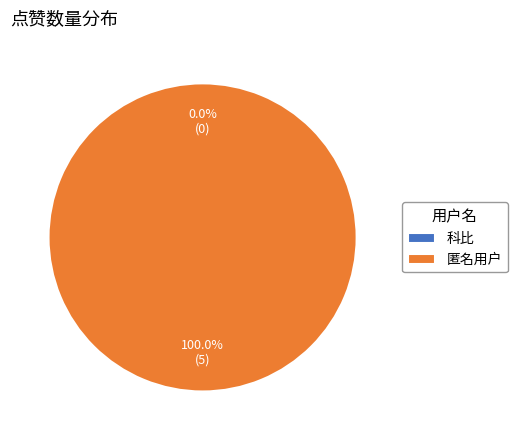

Do 科比 and 匿名用户 together represent more than half of the pie?

Yes